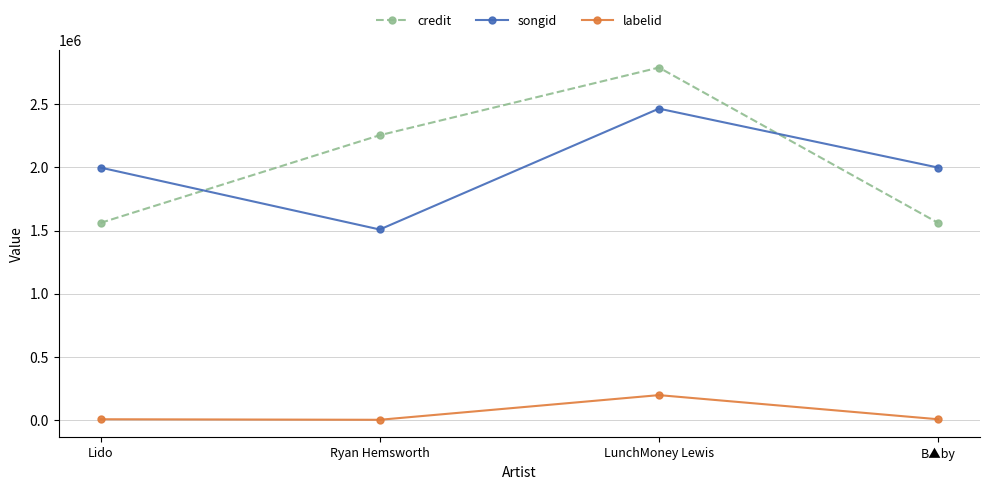

What is the sum of the songid values at Lido and B▲by?

3996052